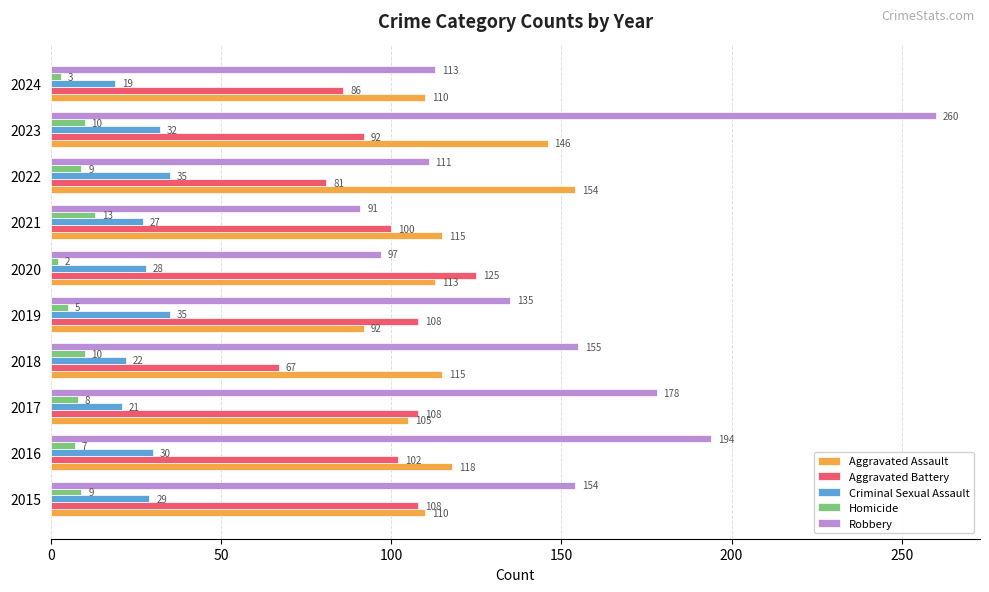

What is the lowest value of the Robbery series?

91